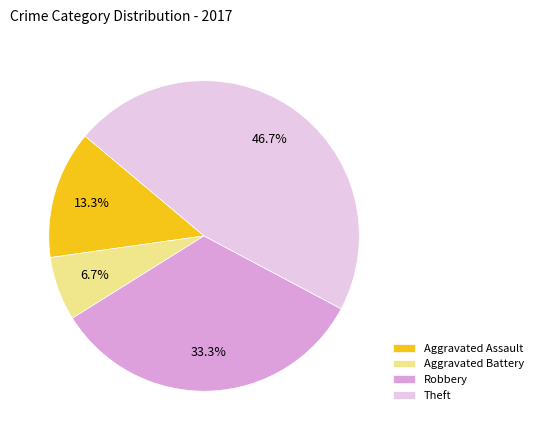

The Aggravated Battery slice represents 17% of the pie. True or false?

False